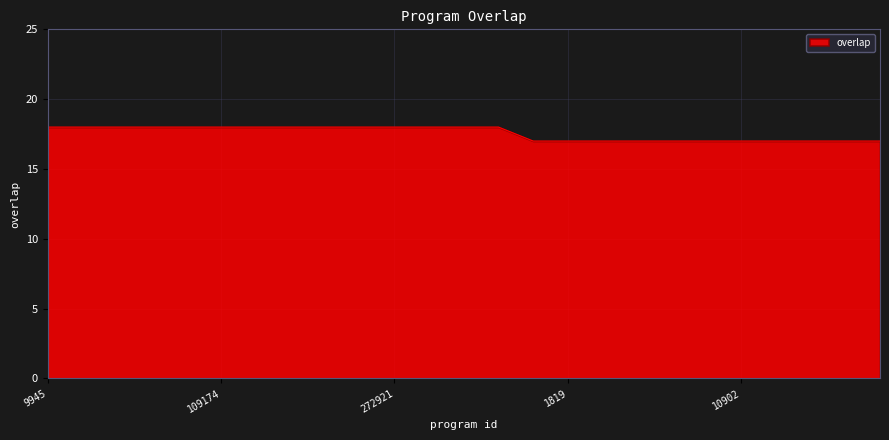

What is the maximum value shown in the chart?

18